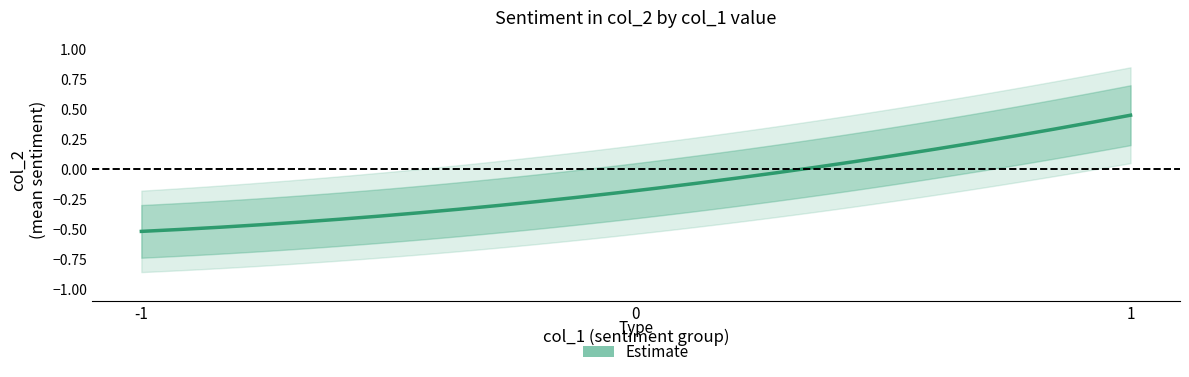

Which series has the largest total across all categories?

col_2_upper2